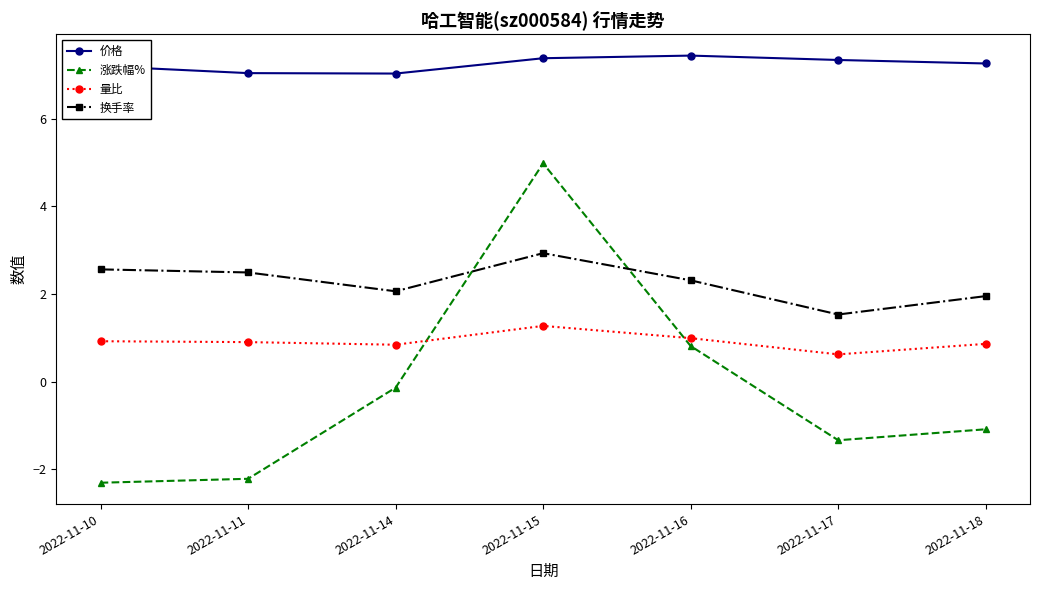

Where is 量比 nearest to the value 0?

2022-11-17